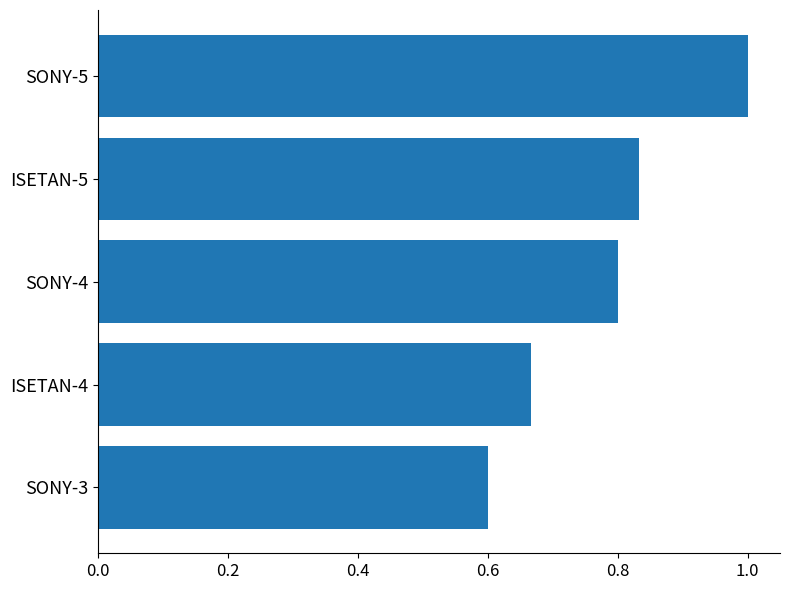

What is the change in value from ISETAN-4 to SONY-5?

+0.3